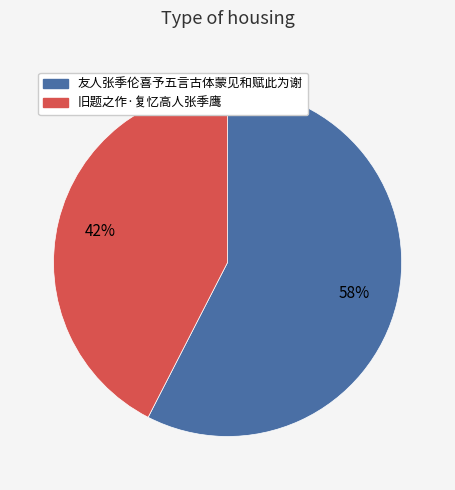

What percentage is the 友人张季伦喜予五言古体蒙见和赋此为谢 slice, to the nearest percent?

58%